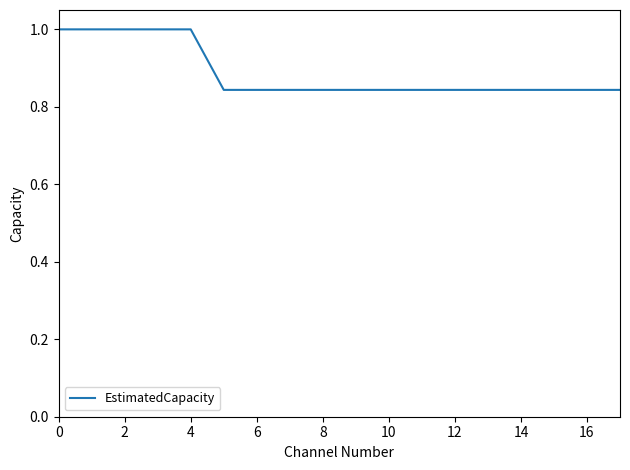

What is the greatest value displayed?

1.0